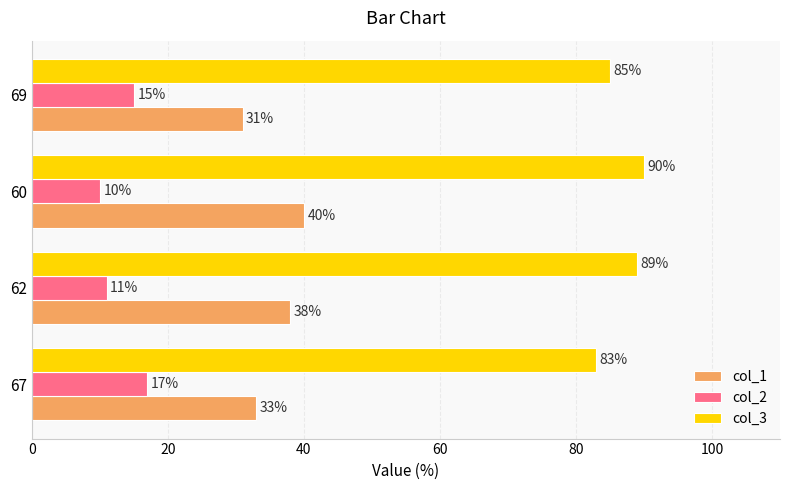

Which series has the widest spread of values?

col_1